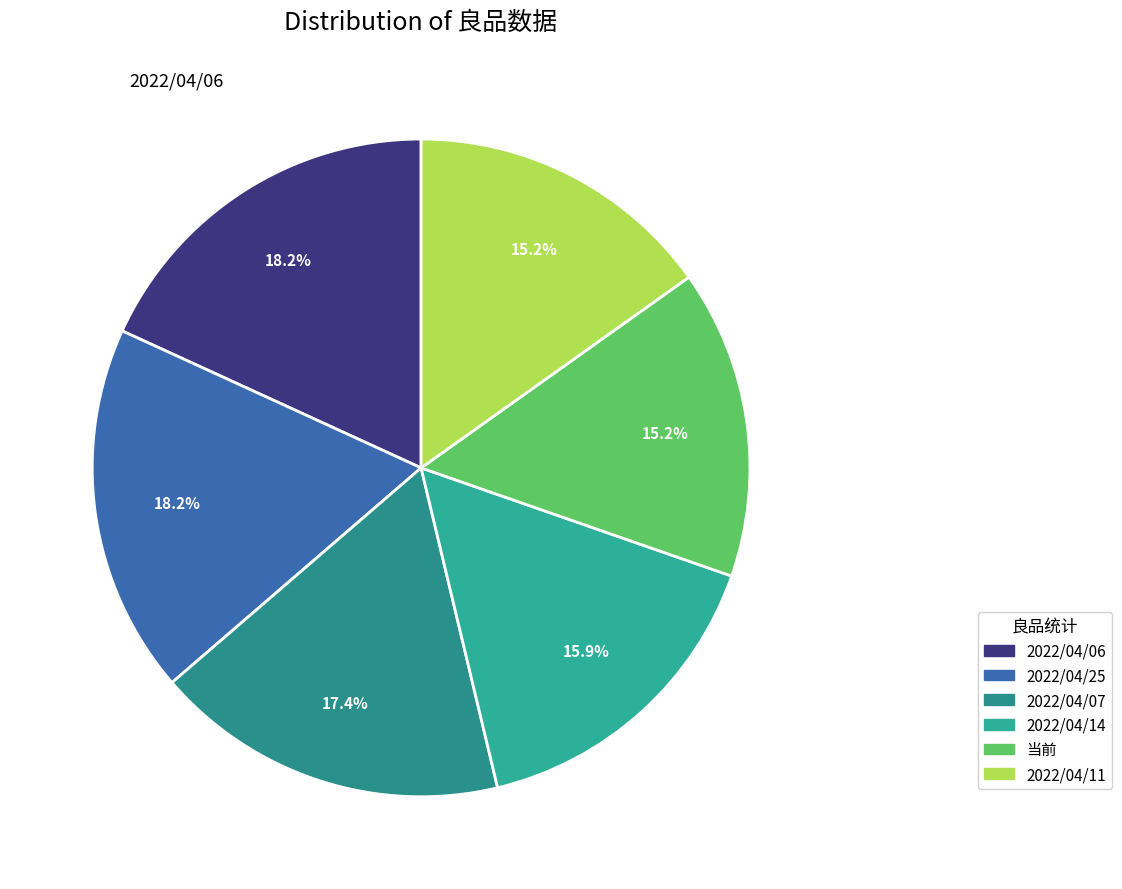

How many segments does this pie chart have?

6